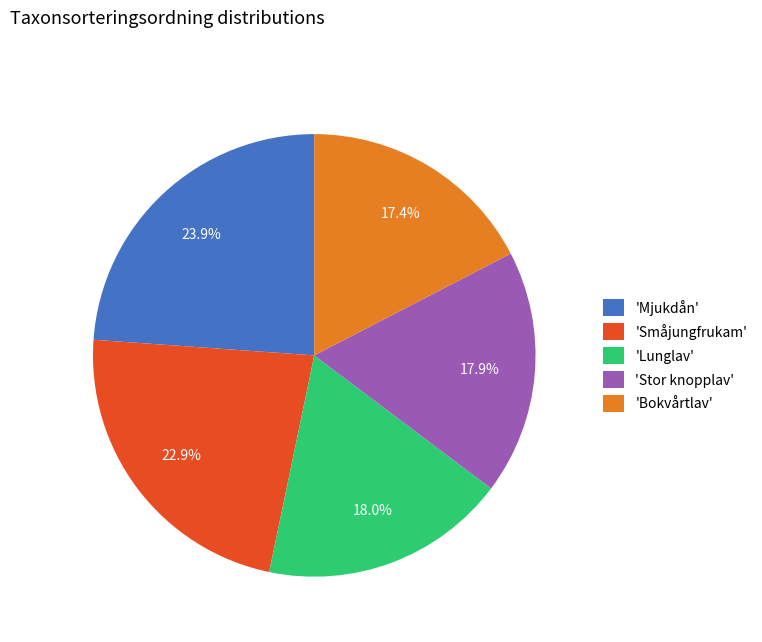

Which slice is the largest?

'Mjukdån'